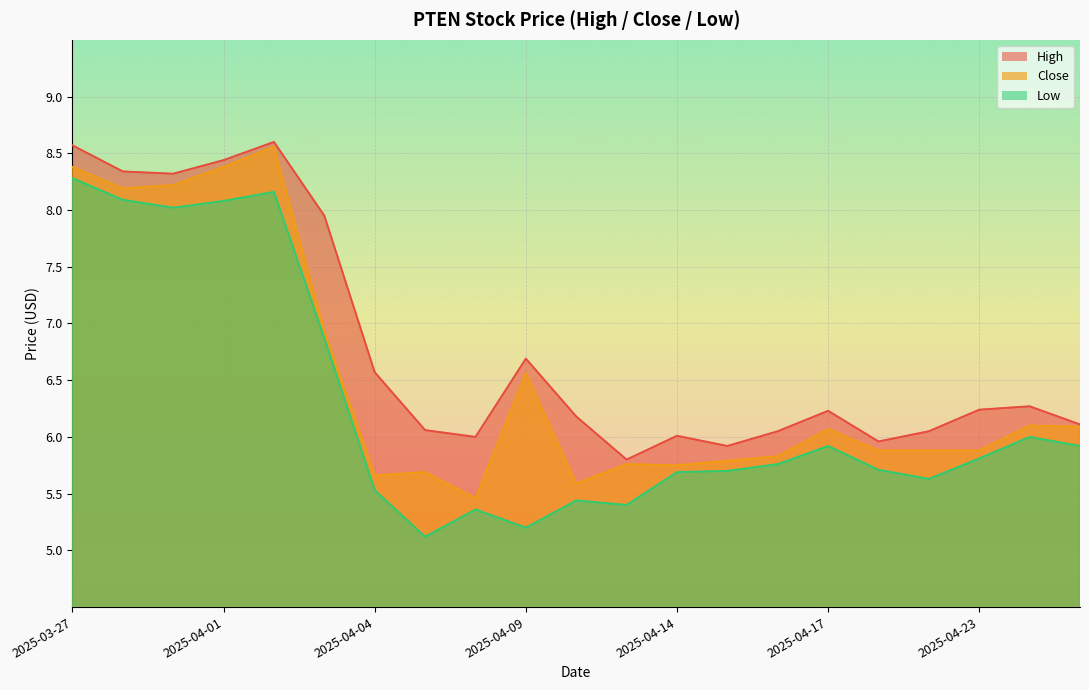

What is the label of the 21st point from the left?

2025-04-25